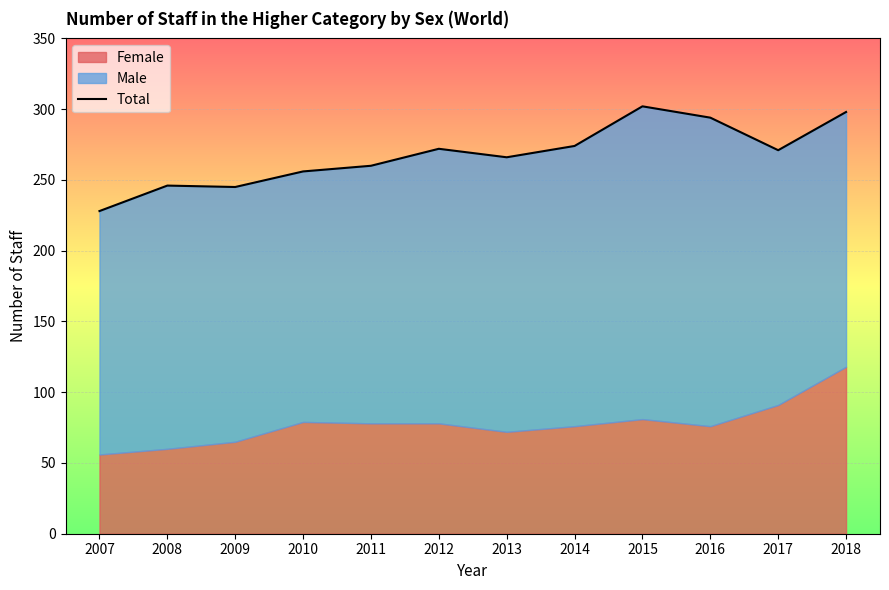

The chart shows a value of 271 at 2017. True or false?

True